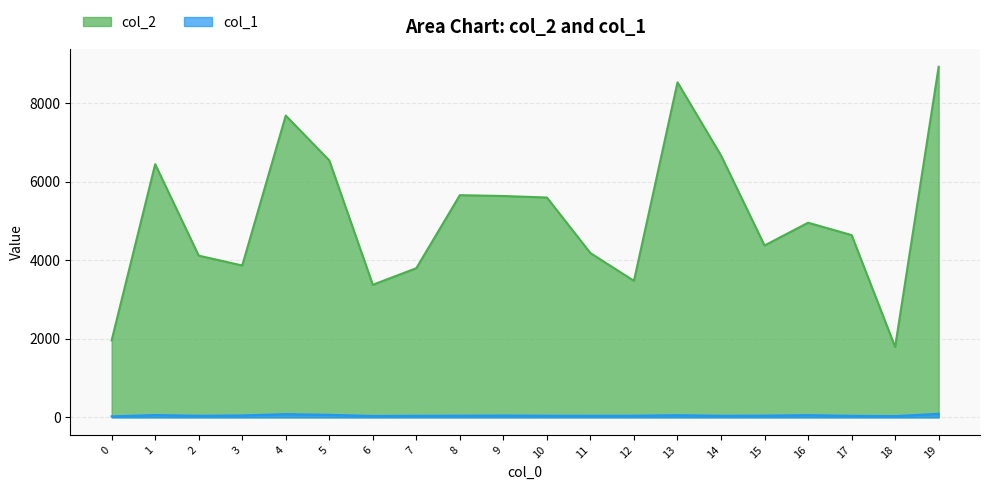

What is the average value of the col_1 series?

49